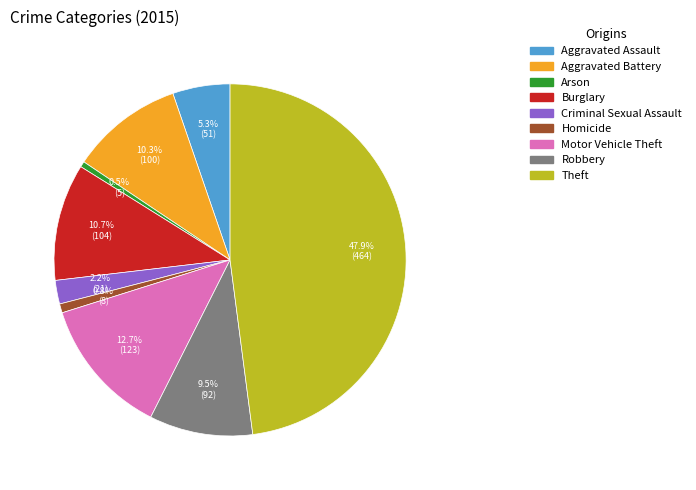

Is there a majority slice in this chart?

No